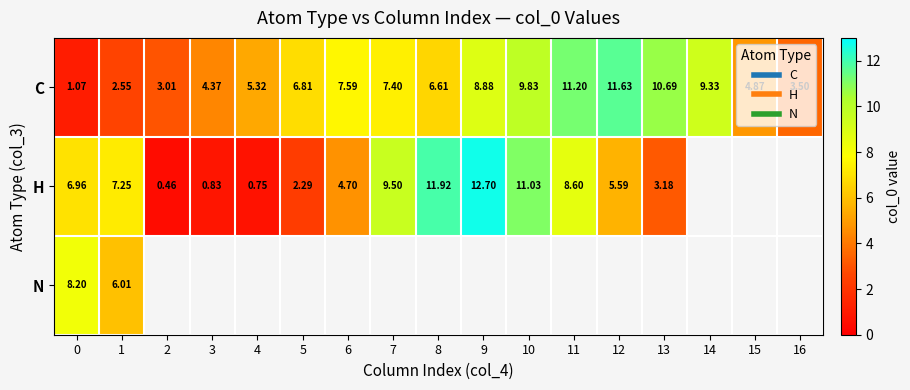

Is the value of H at 8 greater than the value of C at 13?

Yes